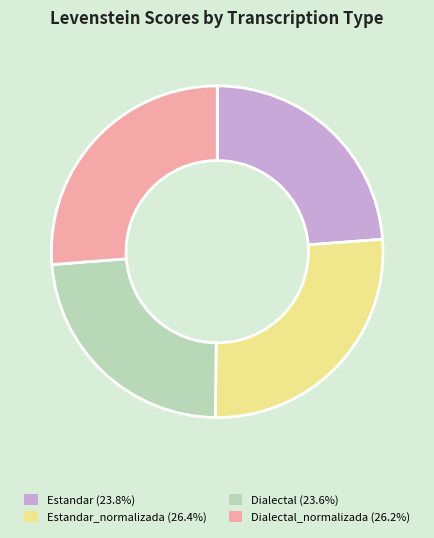

How many slices are in this pie chart?

4